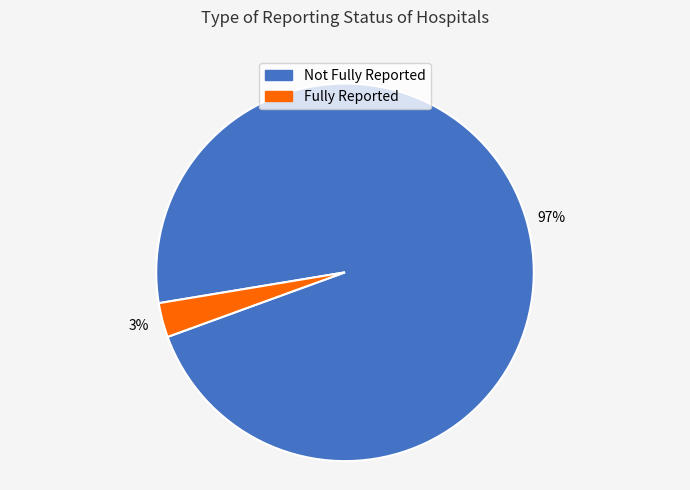

To the nearest percent, what is the difference between the largest and smallest slice percentages?

94%